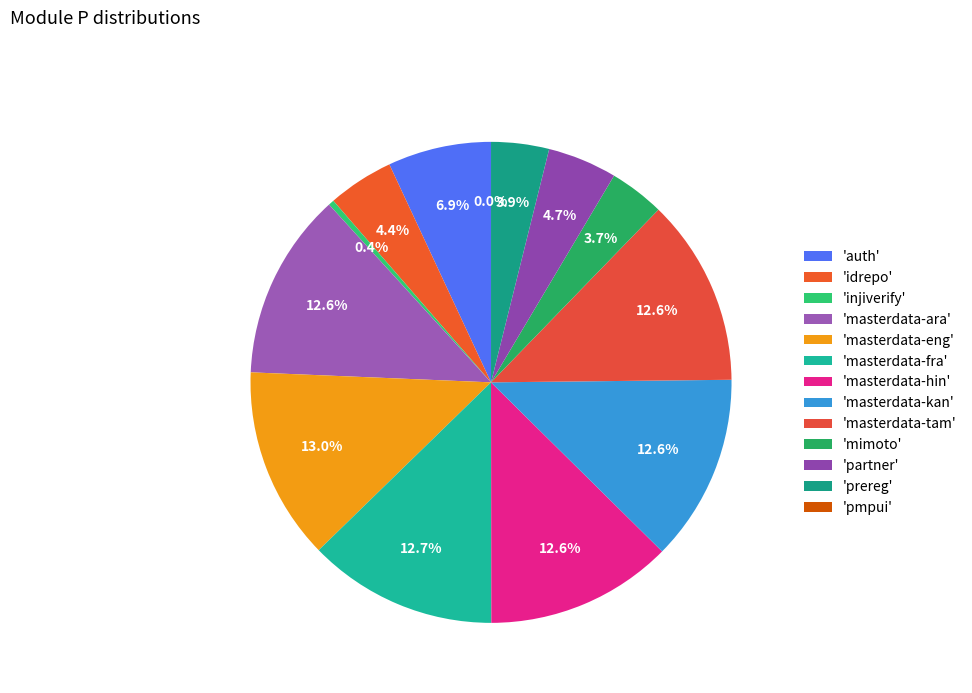

Does auth account for over 50% of the chart?

No